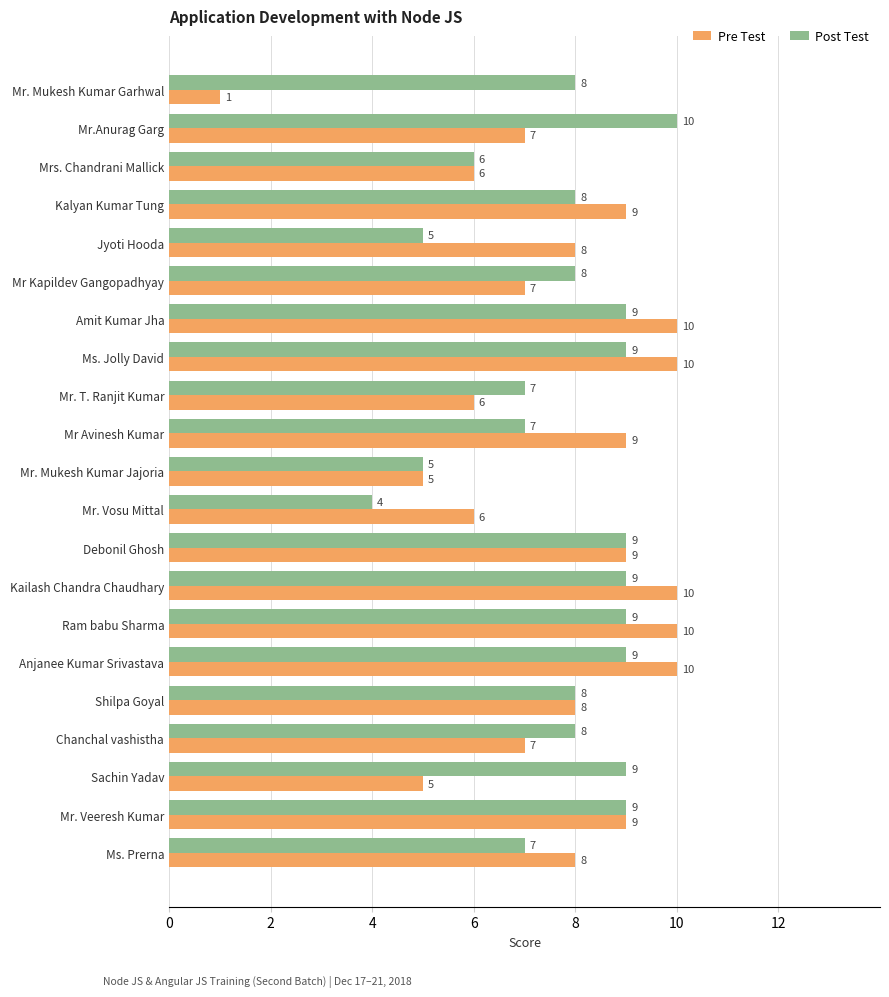

Count the number of categories in the chart.

21